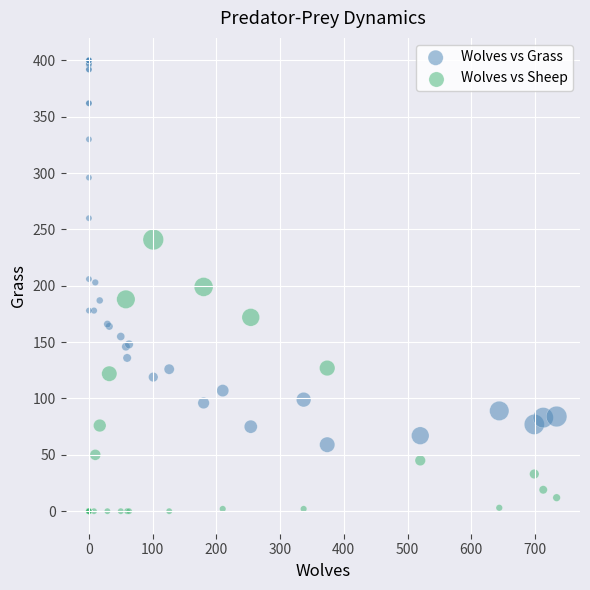

Which series reaches the maximum Y coordinate?

Wolves vs Grass